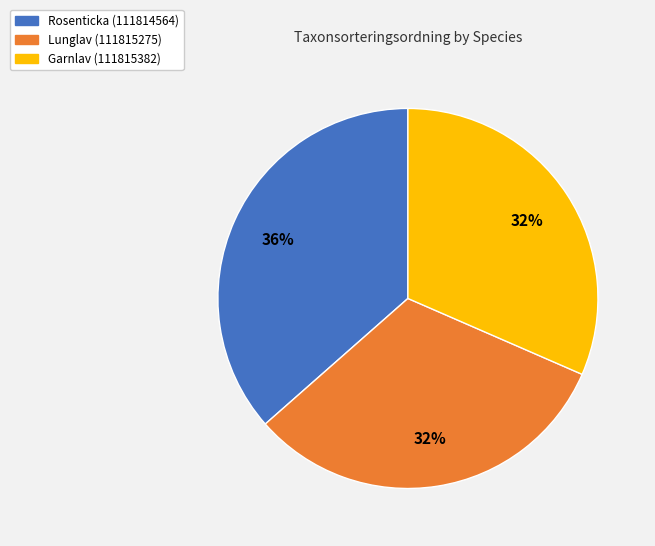

To the nearest percent, what is the combined percentage of Lunglav (111815275) and Rosenticka (111814564)?

68%